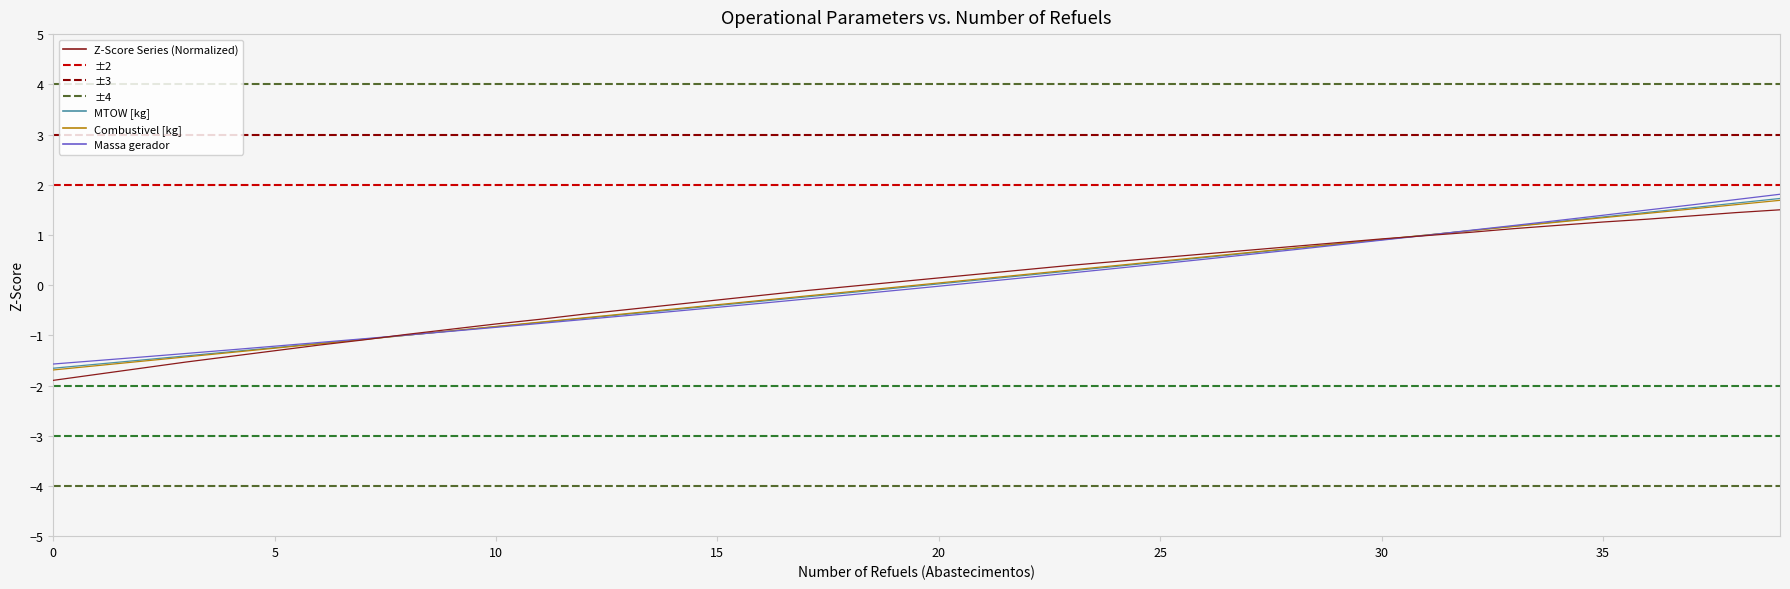

What is the smallest value displayed?

-1.9